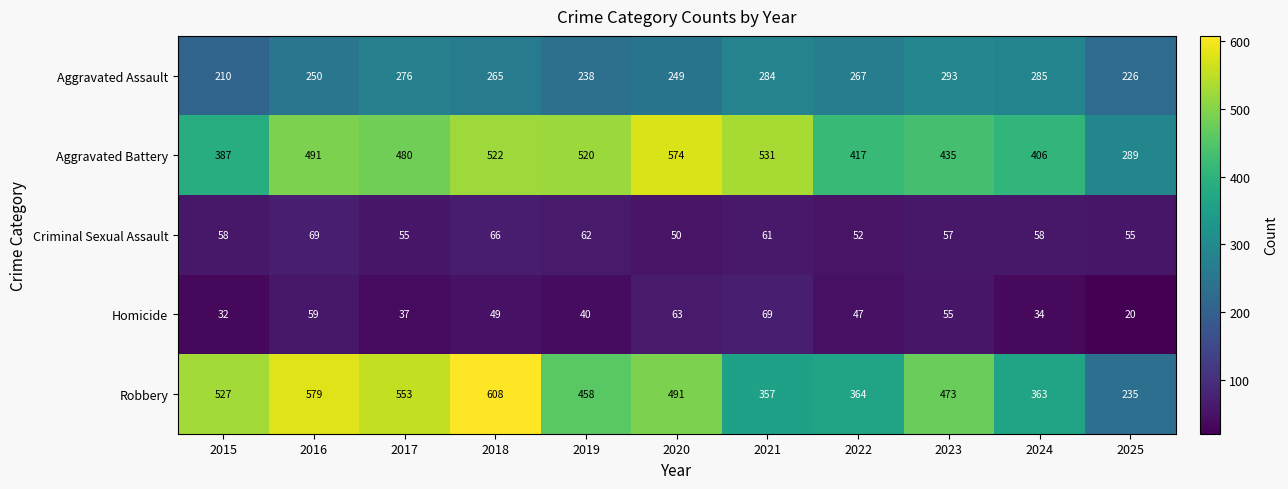

What is the difference between the highest and lowest values at 2025?

269